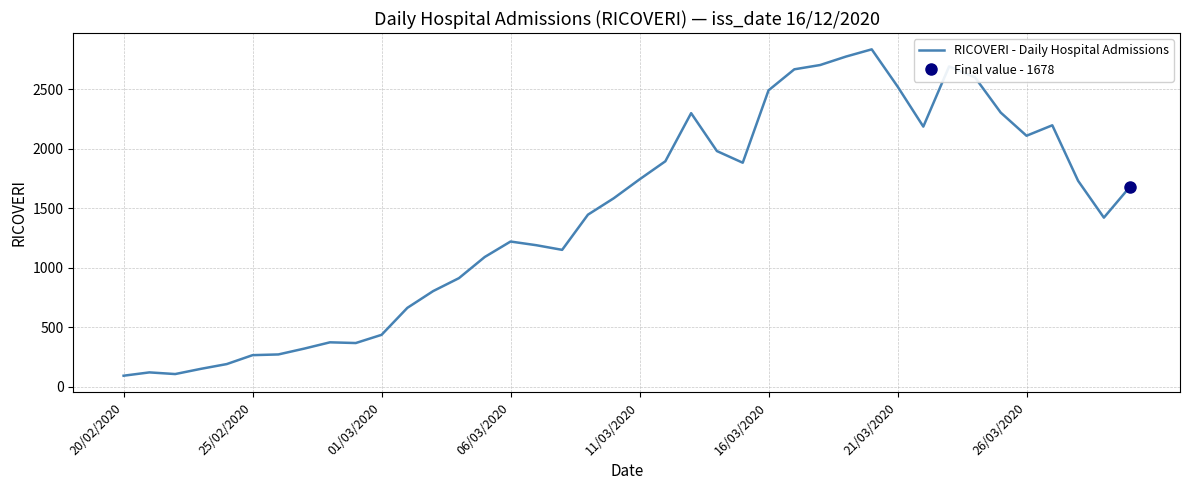

What value does the data have at 22, to the nearest 100?

2300